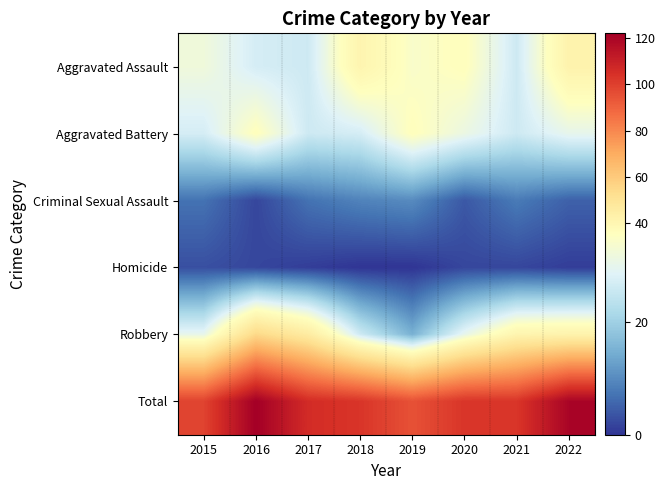

List the series in order of their peak value, highest first.

Total, Robbery, Aggravated Assault, Aggravated Battery, Criminal Sexual Assault, Homicide